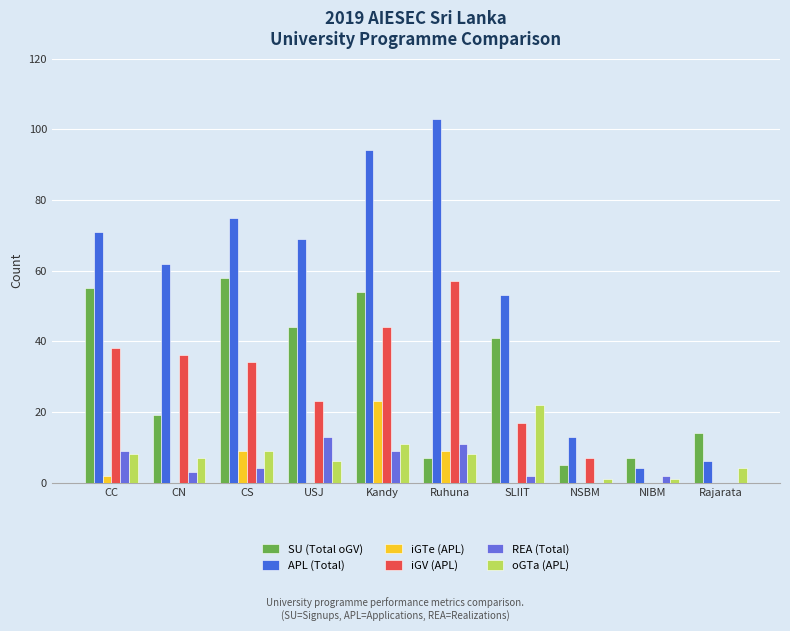

Reading right to left, extract all data points from this chart.

SU (Total oGV): Rajarata=14	NIBM=7	NSBM=5	SLIIT=41	Ruhuna=7	Kandy=54	USJ=44	CS=58	CN=19	CC=55
APL (Total): Rajarata=6	NIBM=4	NSBM=13	SLIIT=53	Ruhuna=103	Kandy=94	USJ=69	CS=75	CN=62	CC=71
iGTe (APL): Rajarata=0	NIBM=0	NSBM=0	SLIIT=0	Ruhuna=9	Kandy=23	USJ=0	CS=9	CN=0	CC=2
iGV (APL): Rajarata=0	NIBM=0	NSBM=7	SLIIT=17	Ruhuna=57	Kandy=44	USJ=23	CS=34	CN=36	CC=38
REA (Total): Rajarata=0	NIBM=2	NSBM=0	SLIIT=2	Ruhuna=11	Kandy=9	USJ=13	CS=4	CN=3	CC=9
oGTa (APL): Rajarata=4	NIBM=1	NSBM=1	SLIIT=22	Ruhuna=8	Kandy=11	USJ=6	CS=9	CN=7	CC=8